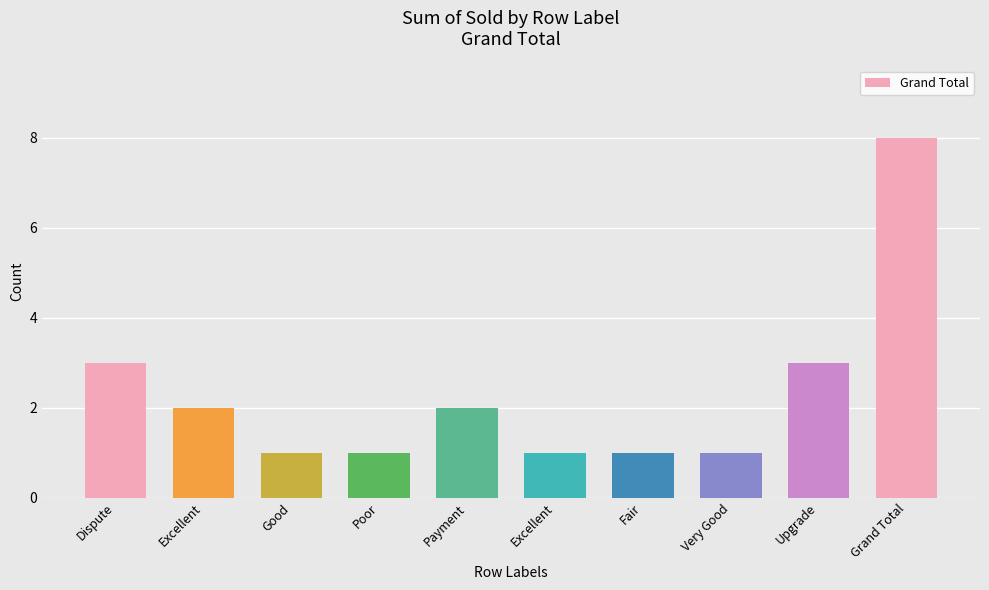

How many values are below 2?

5